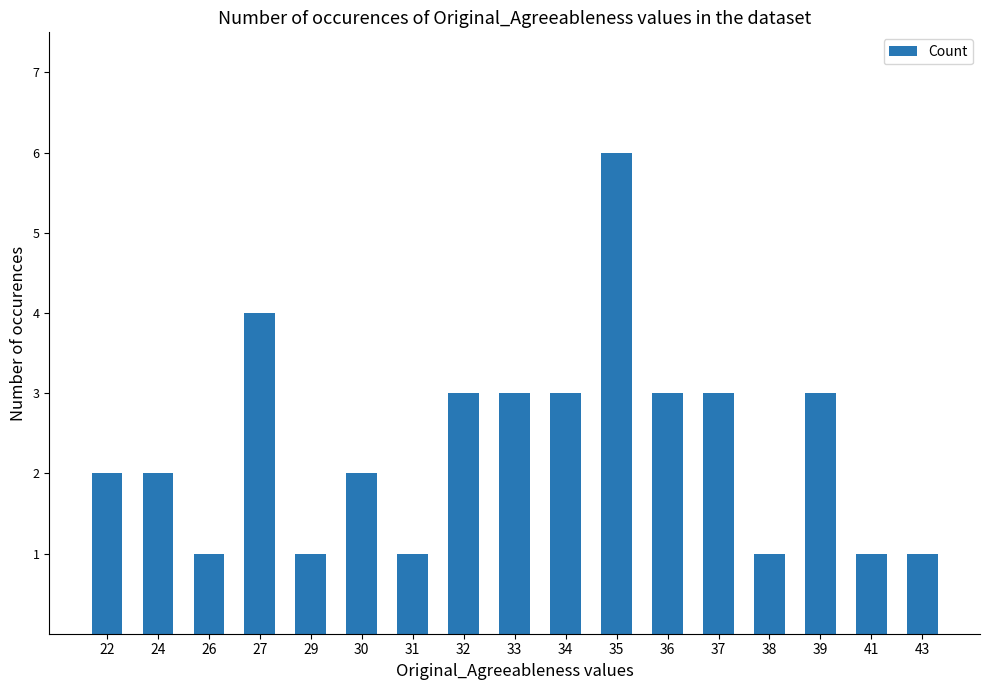

How many distinct data groups are displayed?

1